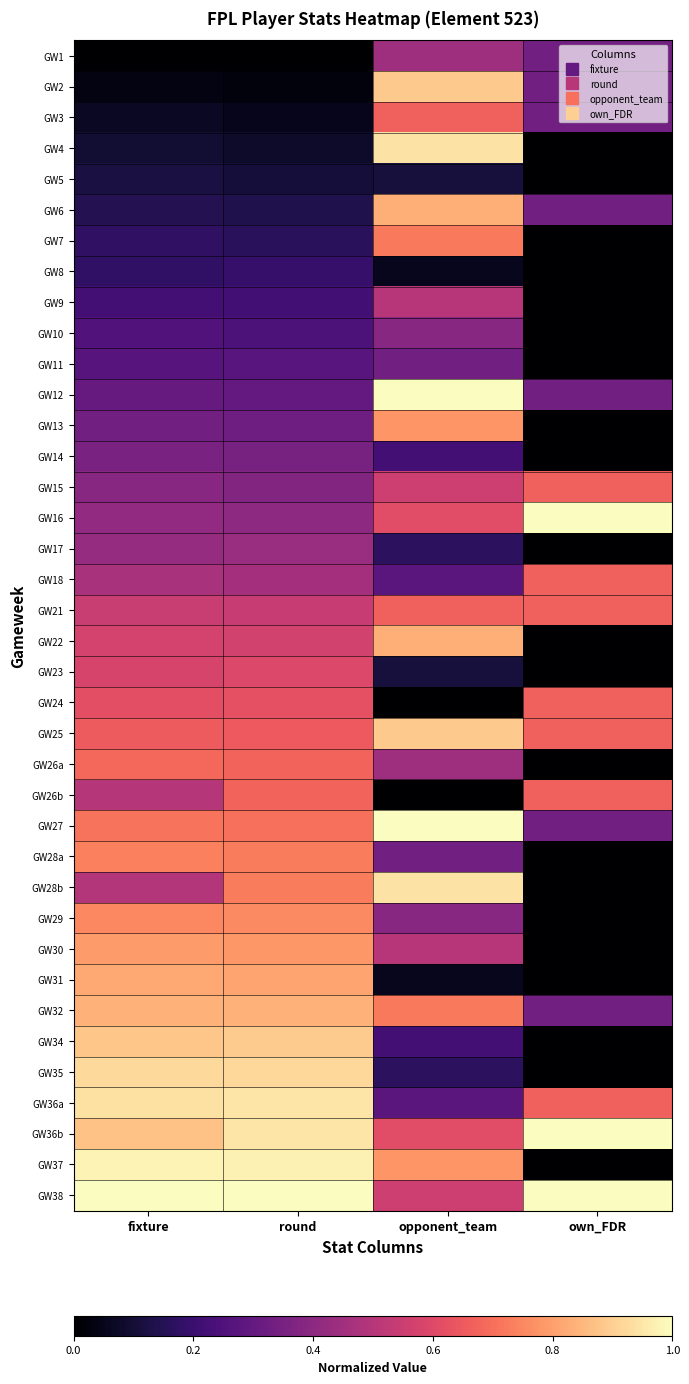

Reading left to right, extract all data points from this chart.

GW1: fixture=0.0	round=0.0	opponent_team=0.4	own_FDR=0.3
GW2: fixture=0.0	round=0.0	opponent_team=0.9	own_FDR=0.3
GW3: fixture=0.1	round=0.1	opponent_team=0.7	own_FDR=0.3
GW4: fixture=0.1	round=0.1	opponent_team=0.9	own_FDR=0.0
GW5: fixture=0.1	round=0.1	opponent_team=0.1	own_FDR=0.0
GW6: fixture=0.1	round=0.1	opponent_team=0.8	own_FDR=0.3
GW7: fixture=0.2	round=0.2	opponent_team=0.7	own_FDR=0.0
GW8: fixture=0.2	round=0.2	opponent_team=0.1	own_FDR=0.0
GW9: fixture=0.2	round=0.2	opponent_team=0.5	own_FDR=0.0
GW10: fixture=0.3	round=0.2	opponent_team=0.4	own_FDR=0.0
GW11: fixture=0.3	round=0.3	opponent_team=0.3	own_FDR=0.0
GW12: fixture=0.3	round=0.3	opponent_team=1.0	own_FDR=0.3
GW13: fixture=0.3	round=0.3	opponent_team=0.8	own_FDR=0.0
GW14: fixture=0.4	round=0.4	opponent_team=0.2	own_FDR=0.0
GW15: fixture=0.4	round=0.4	opponent_team=0.6	own_FDR=0.7
GW16: fixture=0.4	round=0.4	opponent_team=0.6	own_FDR=1.0
GW17: fixture=0.4	round=0.4	opponent_team=0.2	own_FDR=0.0
GW18: fixture=0.5	round=0.5	opponent_team=0.3	own_FDR=0.7
GW21: fixture=0.5	round=0.5	opponent_team=0.7	own_FDR=0.7
GW22: fixture=0.6	round=0.6	opponent_team=0.8	own_FDR=0.0
GW23: fixture=0.6	round=0.6	opponent_team=0.1	own_FDR=0.0
GW24: fixture=0.6	round=0.6	opponent_team=0.0	own_FDR=0.7
GW25: fixture=0.7	round=0.6	opponent_team=0.9	own_FDR=0.7
GW26a: fixture=0.7	round=0.7	opponent_team=0.4	own_FDR=0.0
GW26b: fixture=0.5	round=0.7	opponent_team=0.0	own_FDR=0.7
GW27: fixture=0.7	round=0.7	opponent_team=1.0	own_FDR=0.3
GW28a: fixture=0.7	round=0.7	opponent_team=0.3	own_FDR=0.0
GW28b: fixture=0.5	round=0.7	opponent_team=0.9	own_FDR=0.0
GW29: fixture=0.8	round=0.8	opponent_team=0.4	own_FDR=0.0
GW30: fixture=0.8	round=0.8	opponent_team=0.5	own_FDR=0.0
GW31: fixture=0.8	round=0.8	opponent_team=0.1	own_FDR=0.0
GW32: fixture=0.8	round=0.8	opponent_team=0.7	own_FDR=0.3
GW34: fixture=0.9	round=0.9	opponent_team=0.2	own_FDR=0.0
GW35: fixture=0.9	round=0.9	opponent_team=0.2	own_FDR=0.0
GW36a: fixture=0.9	round=0.9	opponent_team=0.3	own_FDR=0.7
GW36b: fixture=0.9	round=0.9	opponent_team=0.6	own_FDR=1.0
GW37: fixture=1.0	round=1.0	opponent_team=0.8	own_FDR=0.0
GW38: fixture=1.0	round=1.0	opponent_team=0.6	own_FDR=1.0